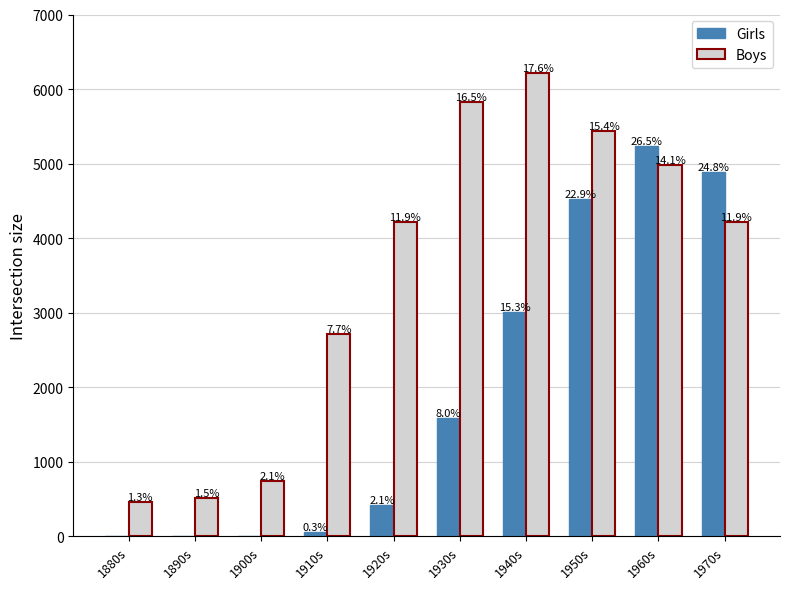

What are all the series names shown in the legend?

Girls, Boys